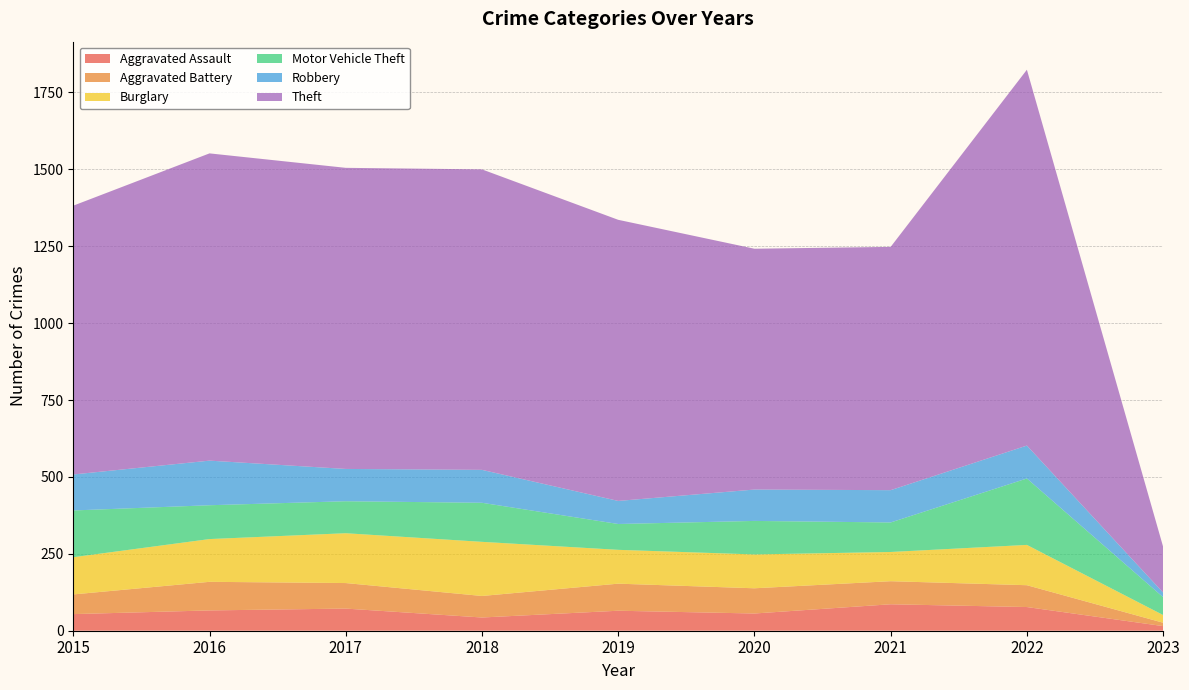

Reading right to left, transcribe all the data shown in this chart.

Aggravated Assault: 2023=15	2022=77	2021=86	2020=56	2019=65	2018=43	2017=72	2016=66	2015=54
Aggravated Battery: 2023=11	2022=71	2021=75	2020=82	2019=88	2018=70	2017=83	2016=93	2015=64
Burglary: 2023=25	2022=131	2021=95	2020=110	2019=110	2018=176	2017=162	2016=139	2015=121
Motor Vehicle Theft: 2023=58	2022=216	2021=96	2020=109	2019=84	2018=127	2017=104	2016=110	2015=152
Robbery: 2023=15	2022=107	2021=105	2020=102	2019=75	2018=107	2017=105	2016=145	2015=117
Theft: 2023=149	2022=1222	2021=791	2020=783	2019=914	2018=977	2017=979	2016=999	2015=874